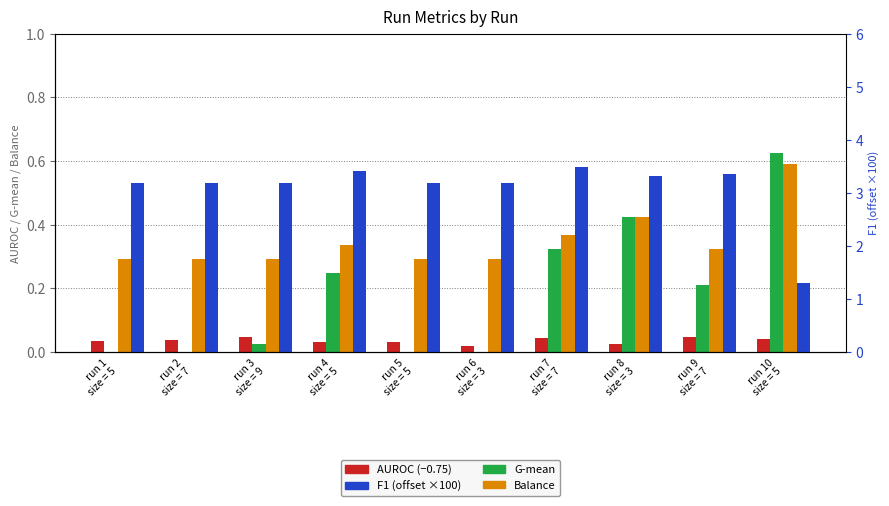

The value of F1 (offset 0.9)×100 at run 2
size = 7 is 3.2. True or false?

True